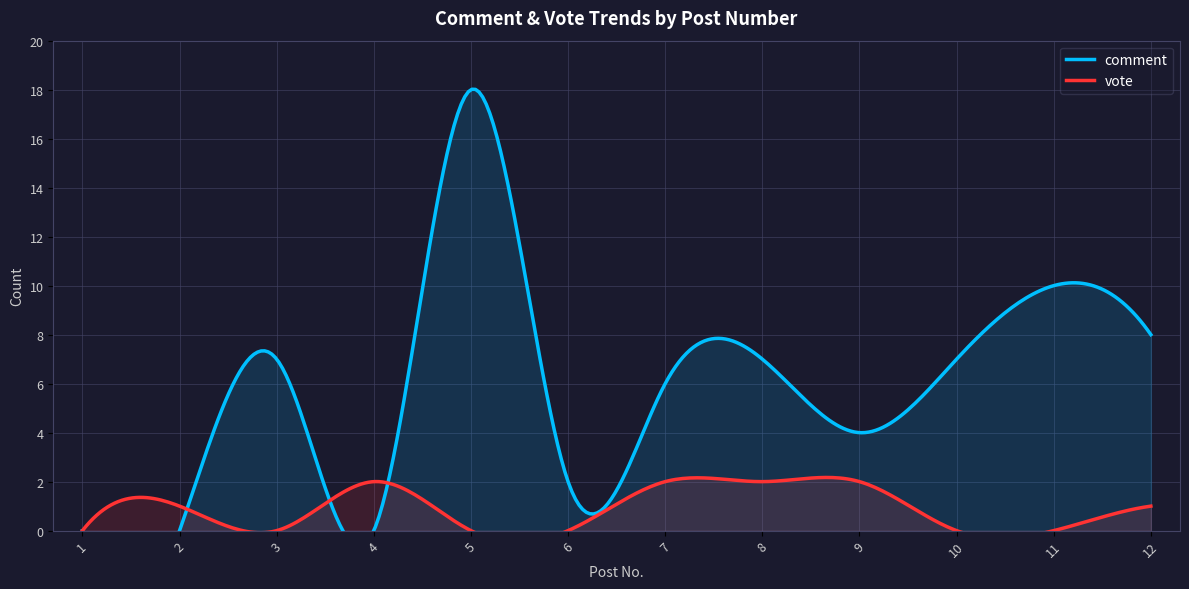

Rank the categories by vote value from lowest to highest.

1, 3, 5, 6, 10, 11, 2, 12, 4, 7, 8, 9